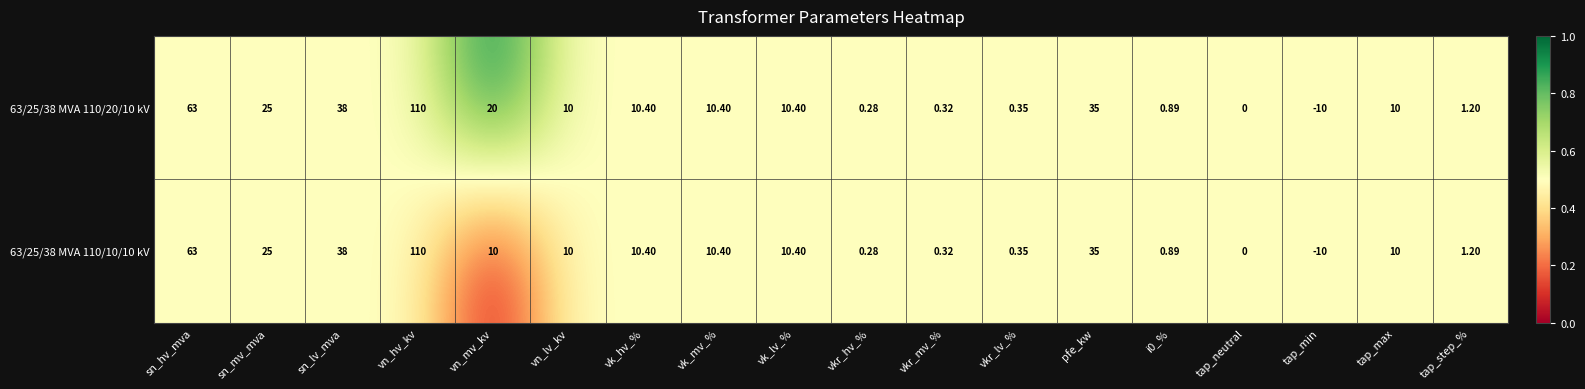

Which category has the highest value in the 63/25/38 MVA 110/10/10 kV series?

vn_hv_kv